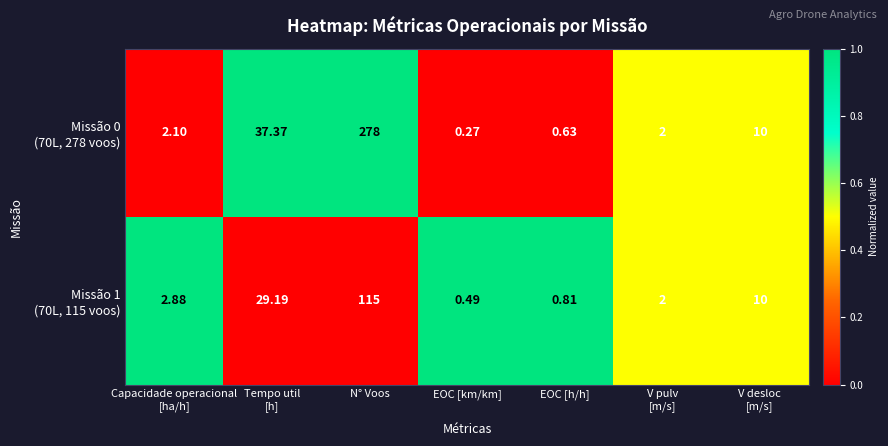

Which label corresponds to the smallest value in the chart?

EOC [km/km]